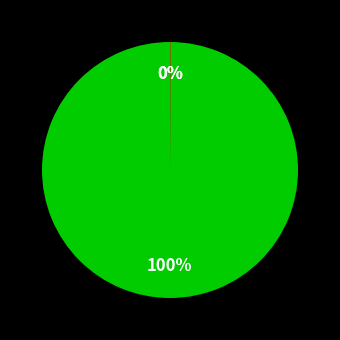

To the nearest percent, what is the average slice percentage?

33%